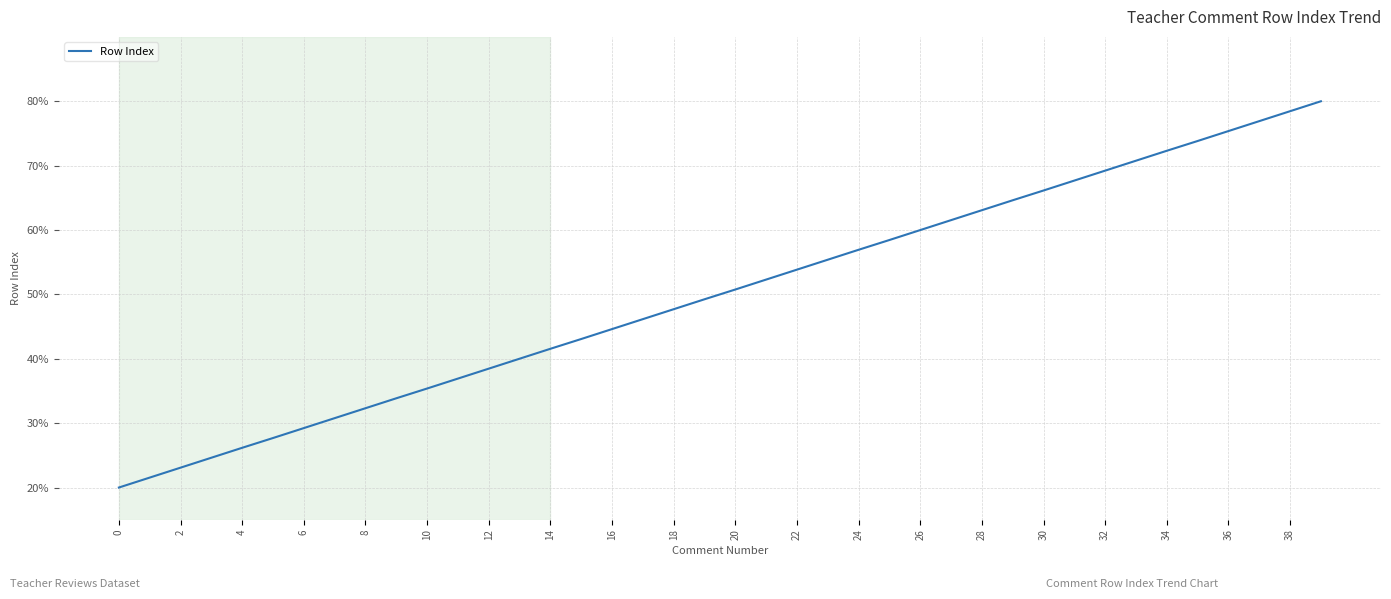

What is the greatest value displayed?

80.0